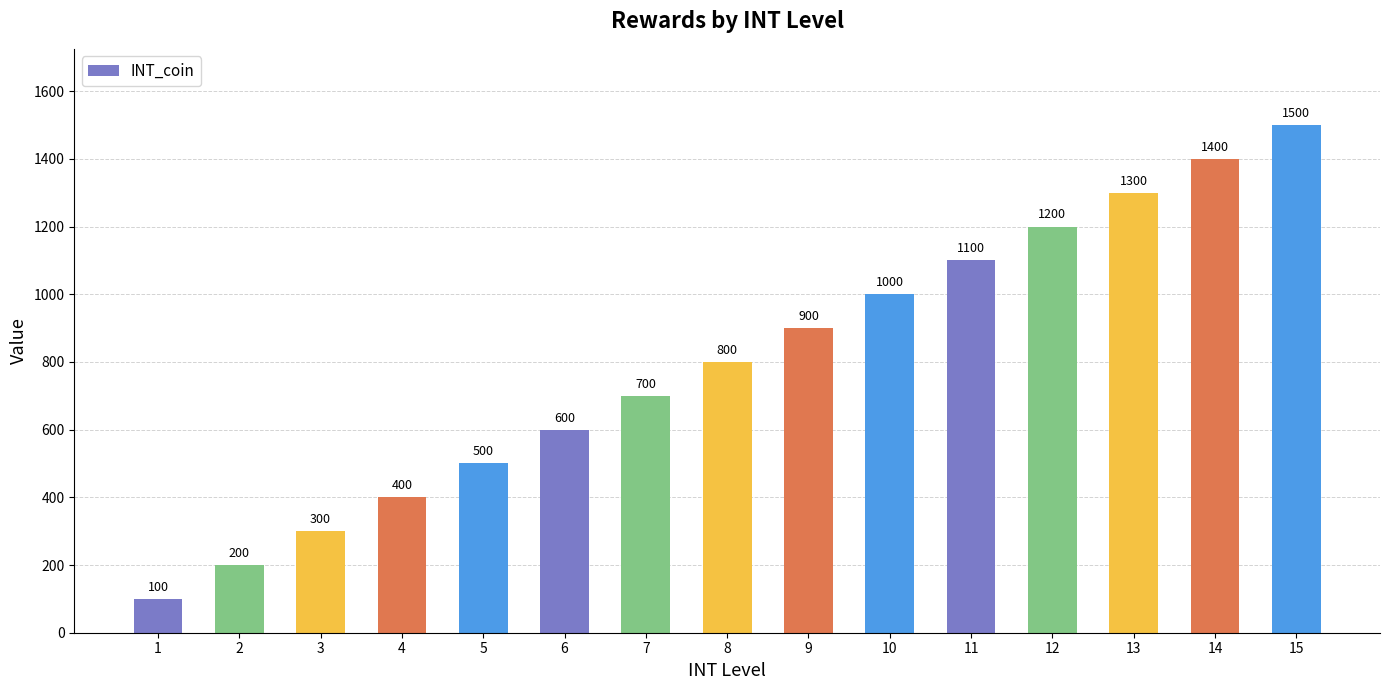

Which has a higher value, 6 or 15?

15